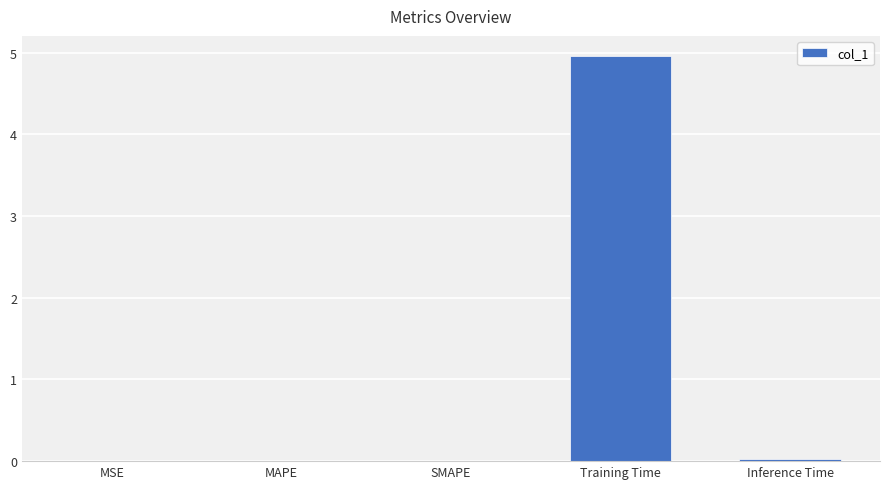

Which category has the highest value across all series?

Training Time